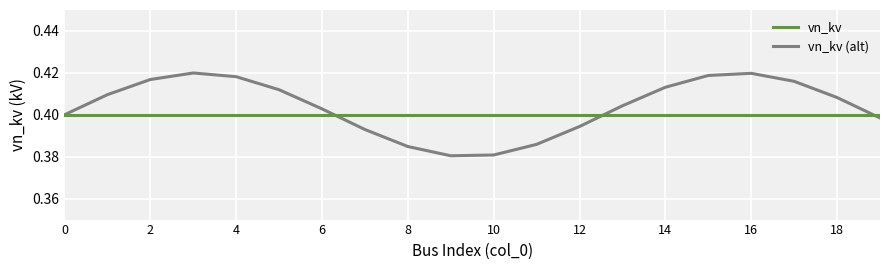

How many distinct data groups are displayed?

2